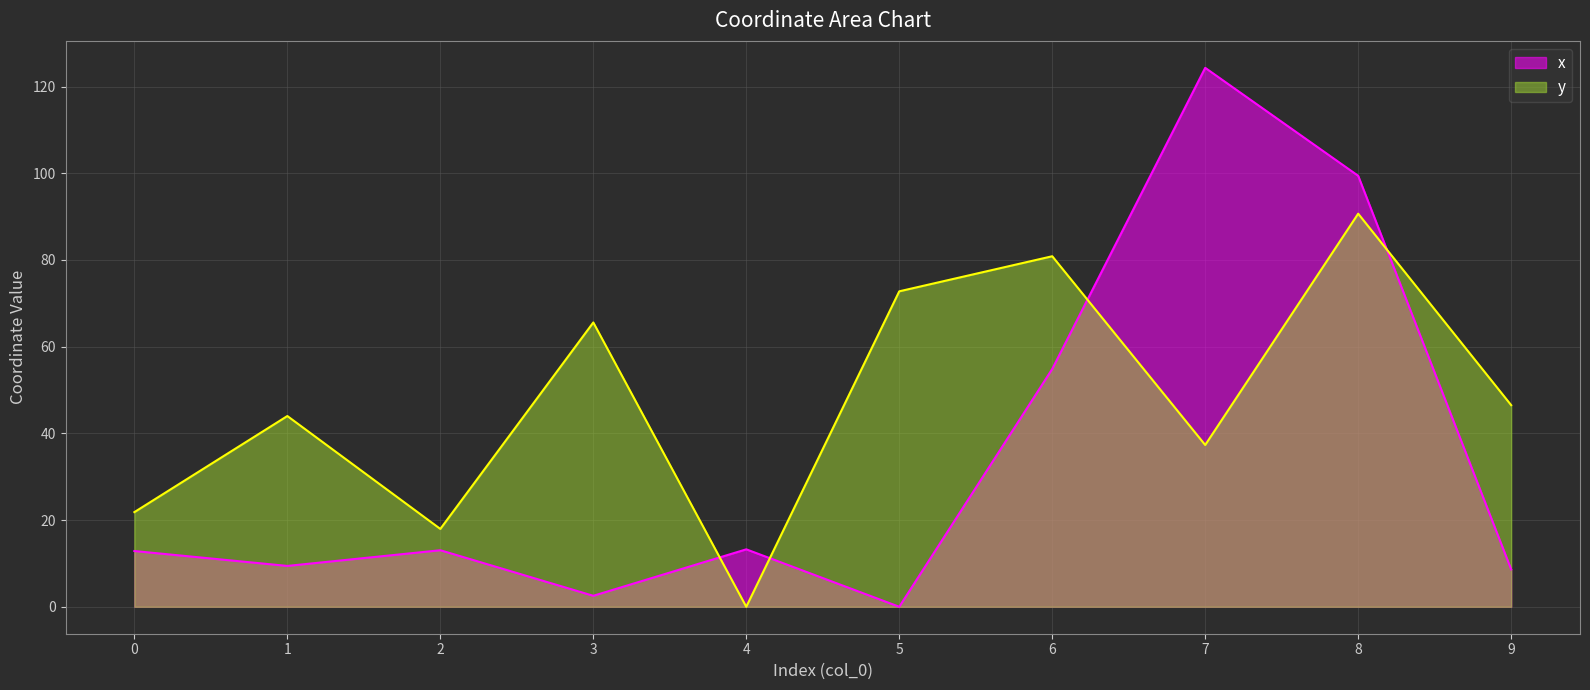

What are all the series names shown in the legend?

x, y